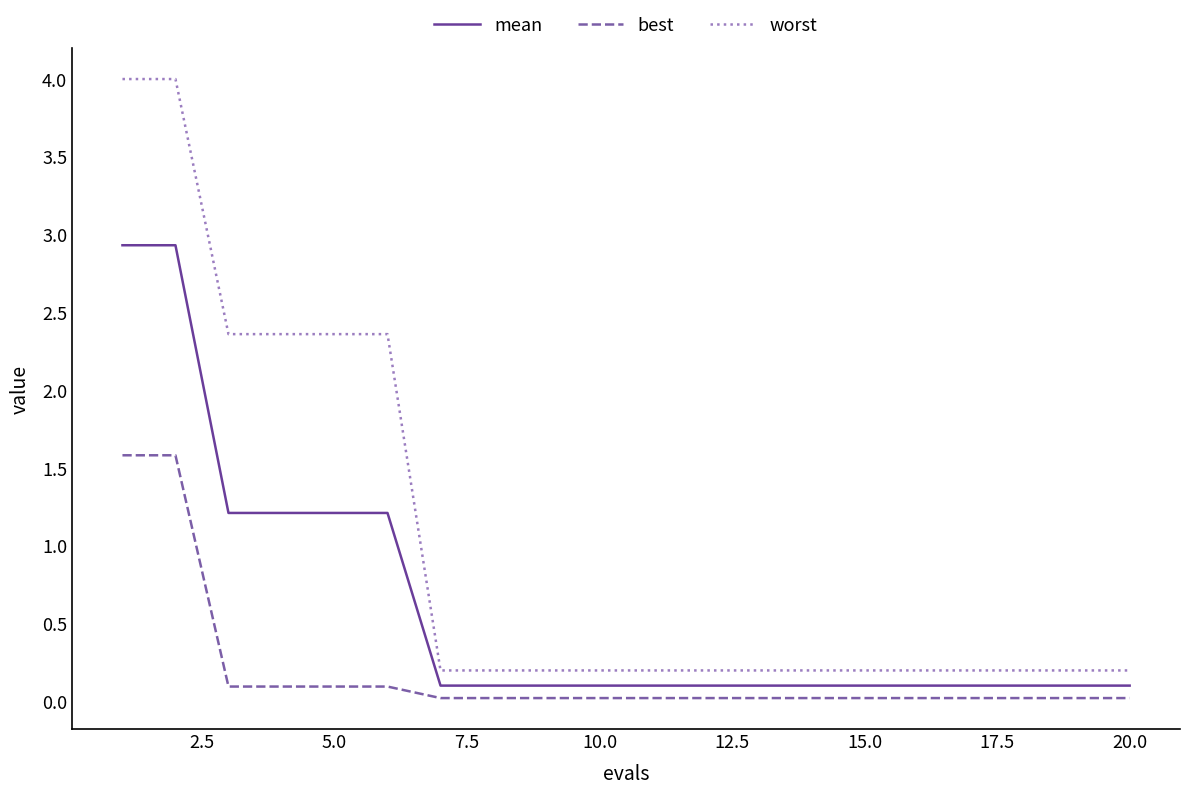

Which series has the widest spread of values?

worst